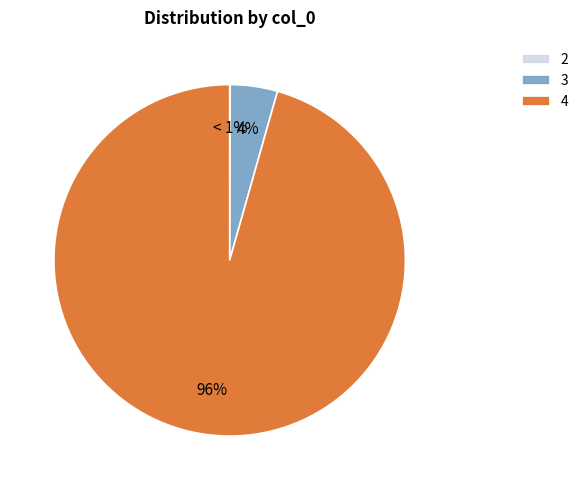

Between 3 and 2, which is larger?

3